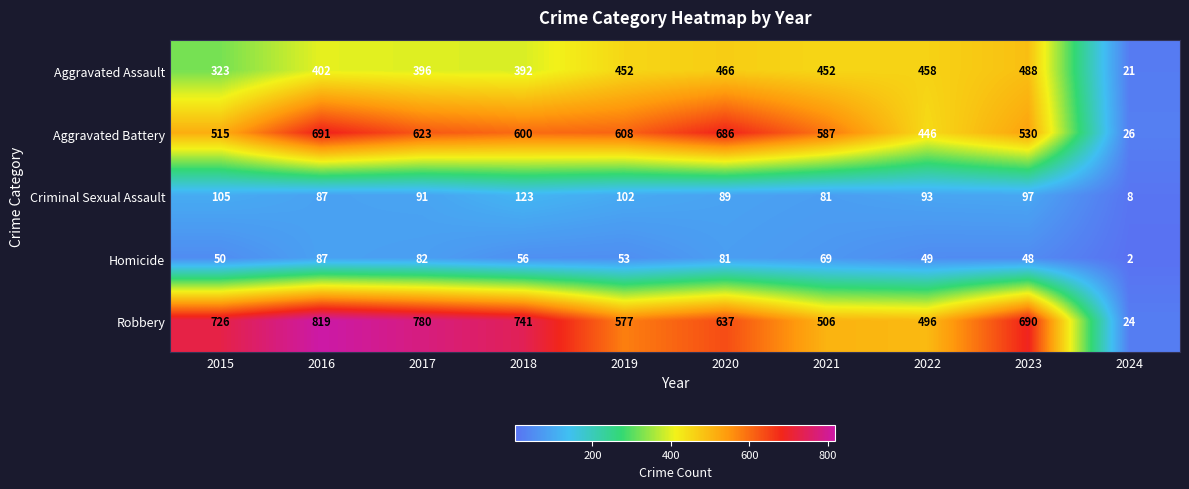

Which category has the highest value across all series?

2016